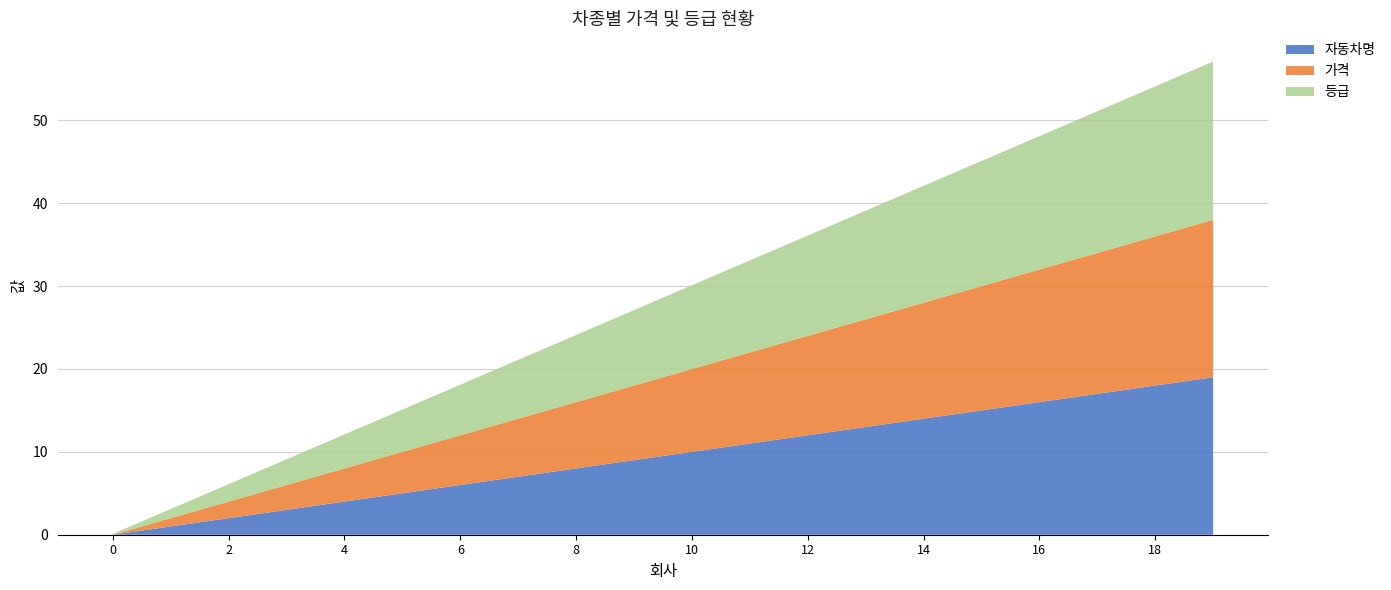

Reading left to right, list all the values displayed in this chart.

가격: 0.0	1.0	2.0	3.0	4.0	5.0	6.0	7.0	8.0	9.0	10.0	11.0	12.0	13.0	14.0	15.0	16.0	17.0	18.0	19.0
등급: 0.1	1.1	2.1	3.1	4.1	5.1	6.1	7.1	8.1	9.1	10.1	11.1	12.1	13.1	14.1	15.1	16.1	17.1	18.1	19.1
자동차명: 0.0	1.0	2.0	3.0	4.0	5.0	6.0	7.0	8.0	9.0	10.0	11.0	12.0	13.0	14.0	15.0	16.0	17.0	18.0	19.0